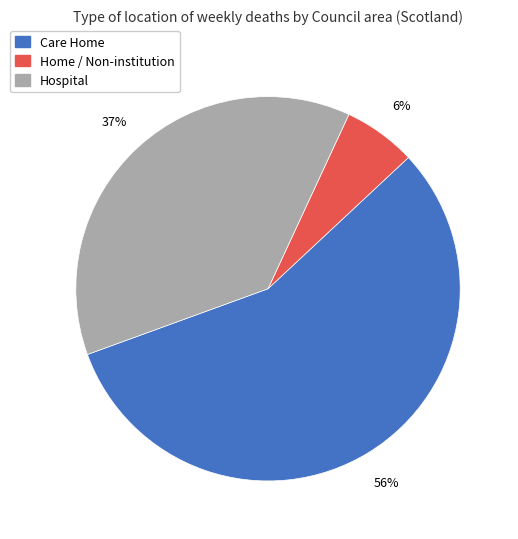

To the nearest percent, what is the average slice percentage?

33%